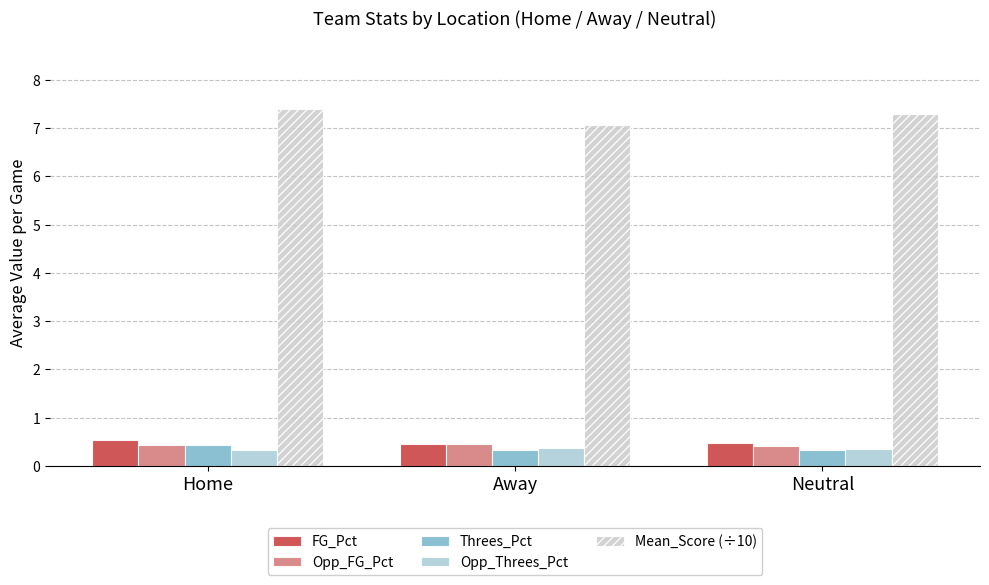

Which series has the largest total across all categories?

Mean_Score (÷10)